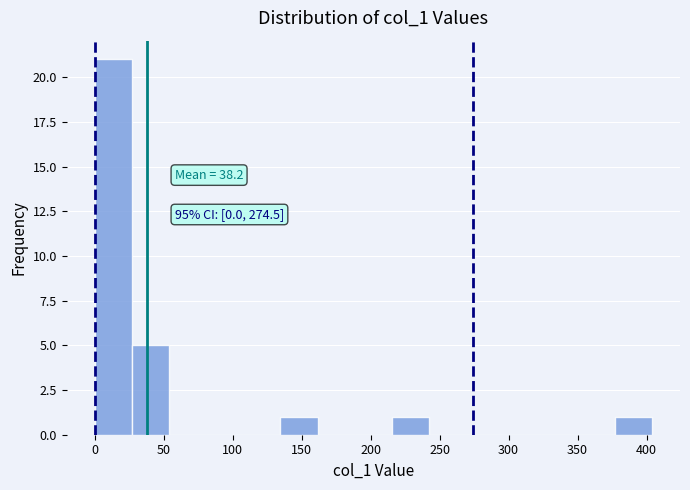

Which range on the x-axis has the tallest bar?

0 to 25